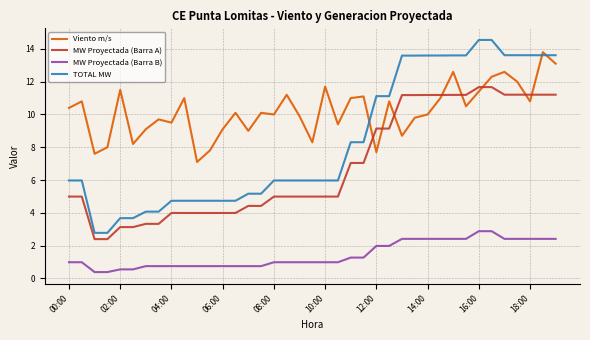

What is the lowest value of the TOTAL MW series?

2.8